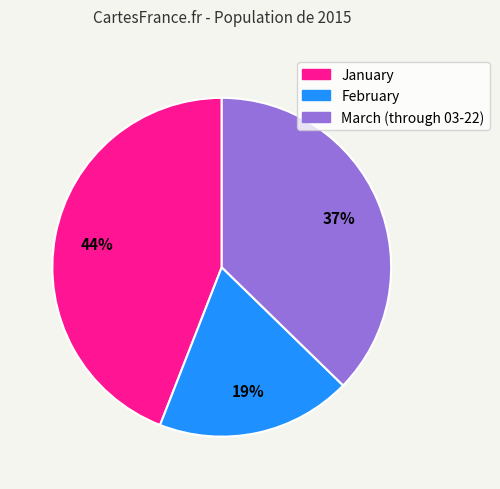

Is it true that February is 19% of the pie?

True